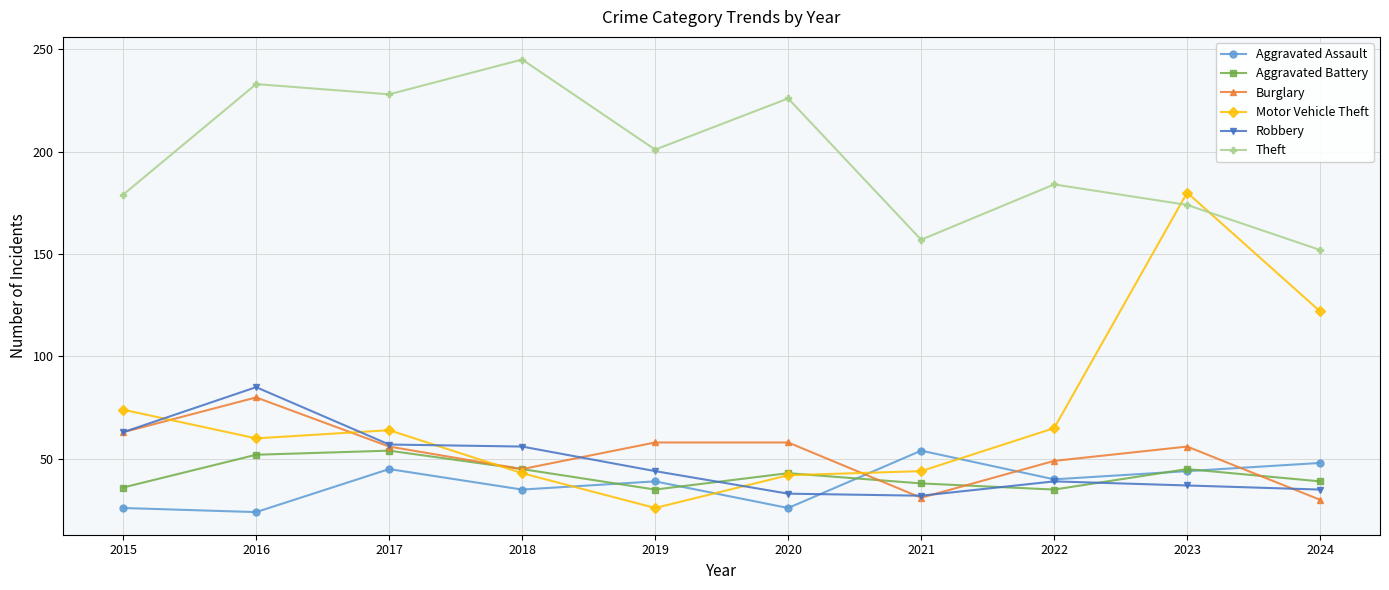

What is the spread (max minus min) of values at 2015?

153